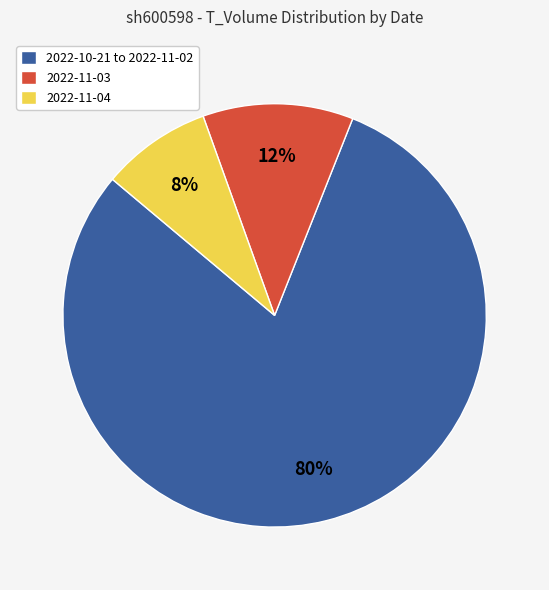

To the nearest percent, what is the difference between the largest and smallest slice percentages?

72%